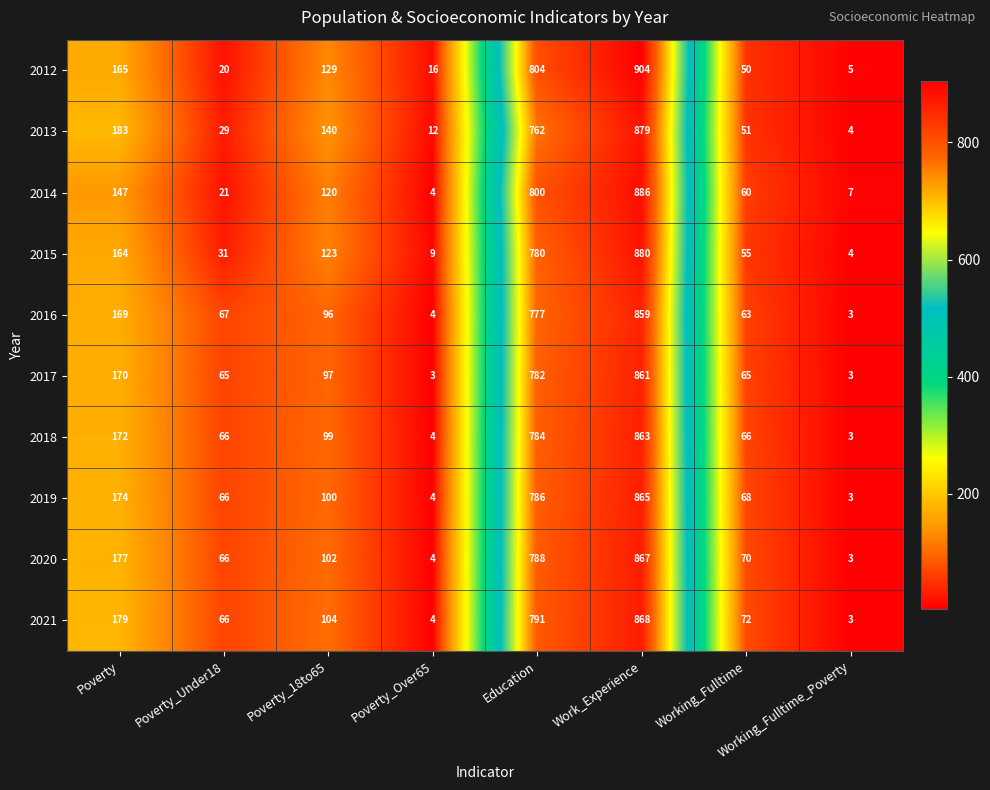

What is the sum of the 2020 values at Poverty_Over65 and Work_Experience?

871